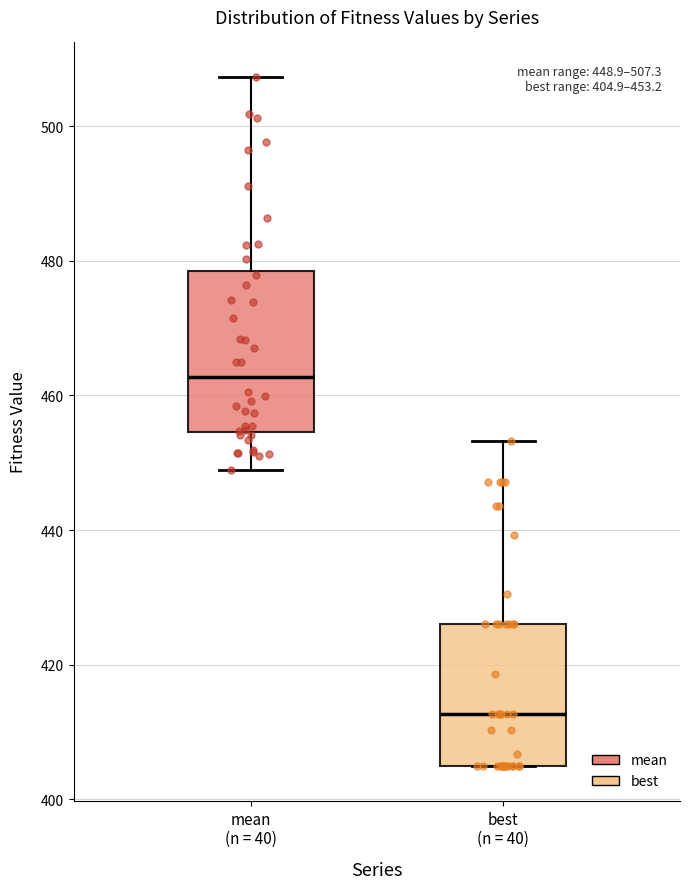

Which box has the lowest median line?

best (n = 40)